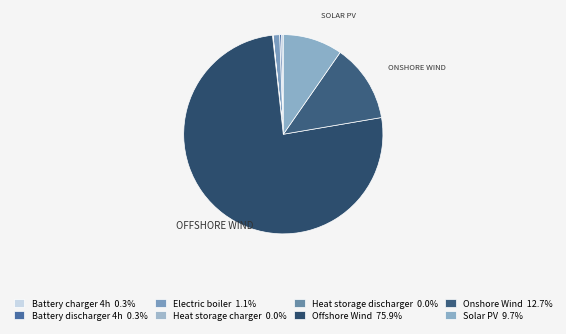

Is there any slice that represents more than half of the pie?

Yes